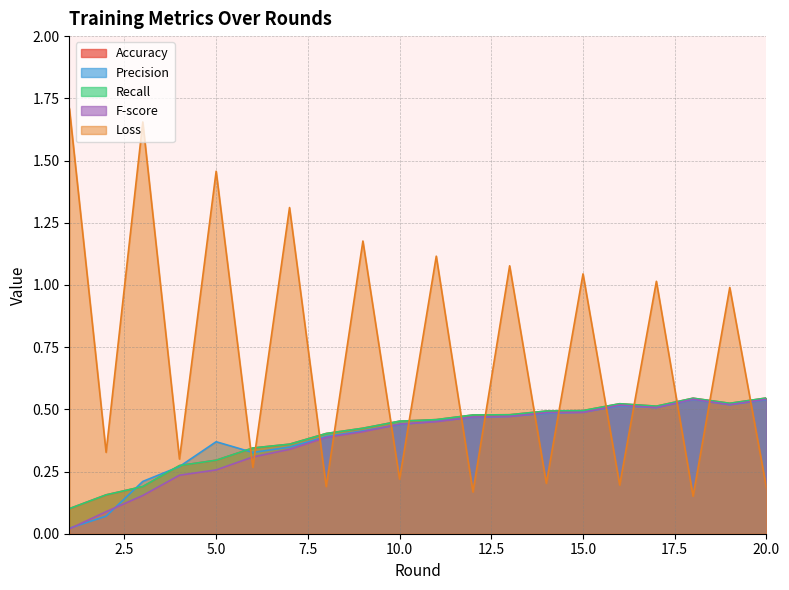

At which label is F-score closest to 0?

1